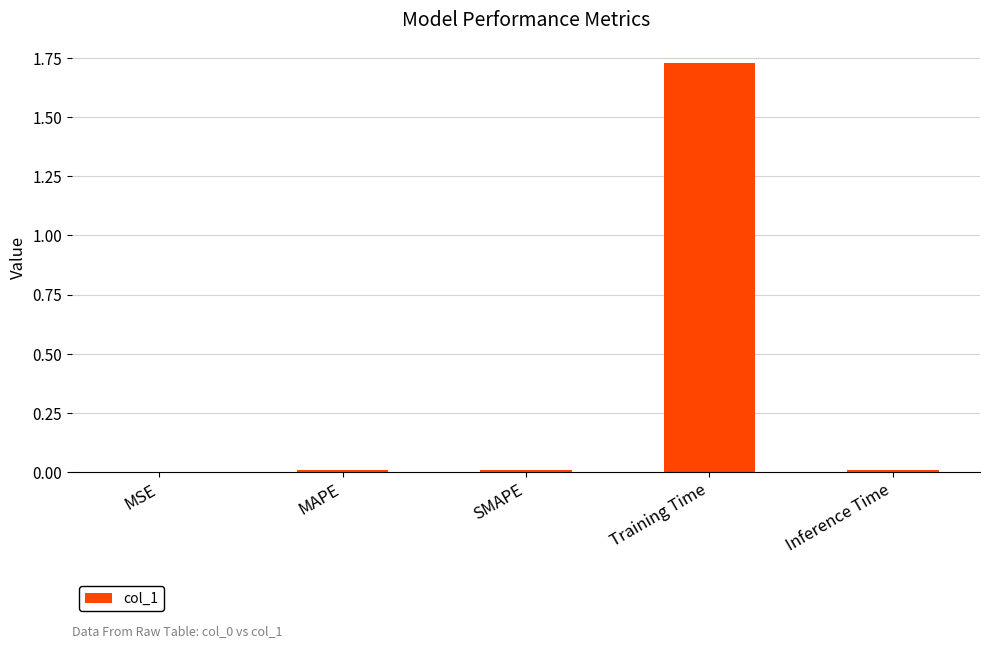

What is the average value?

0.4